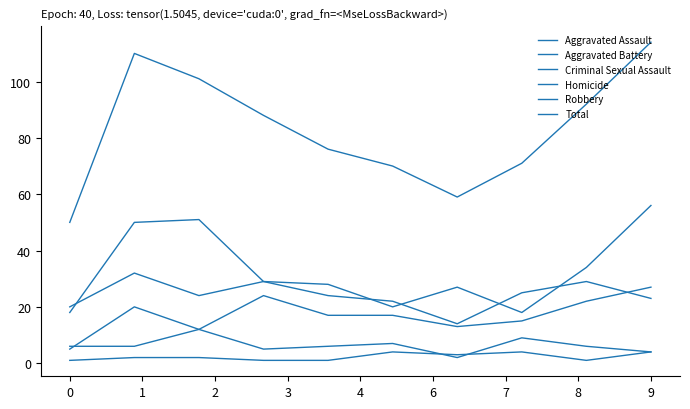

True or false: Total has more than 1 points higher than both neighbors.

False